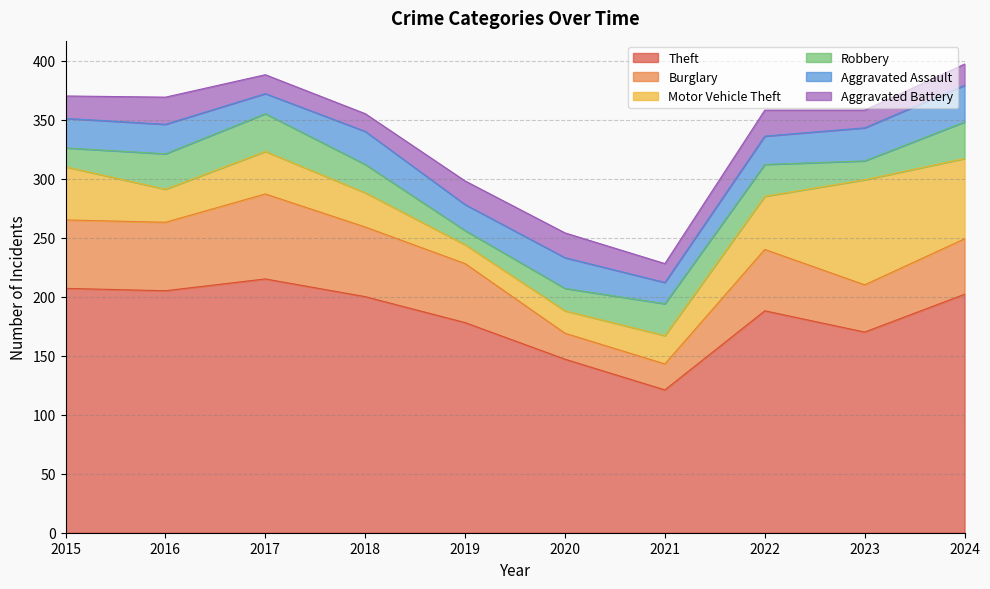

Which series has the widest spread of values?

Theft